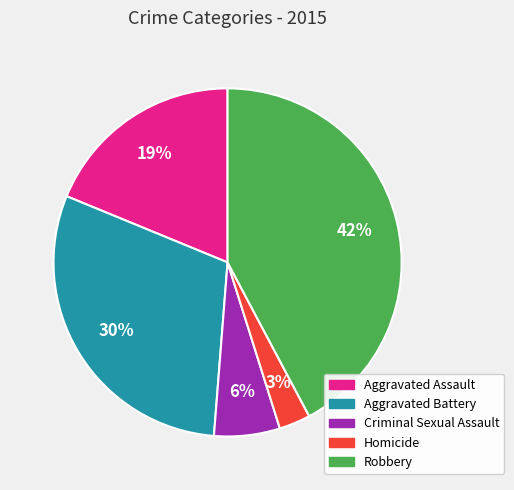

To the nearest percent, what portion does Robbery represent?

42%